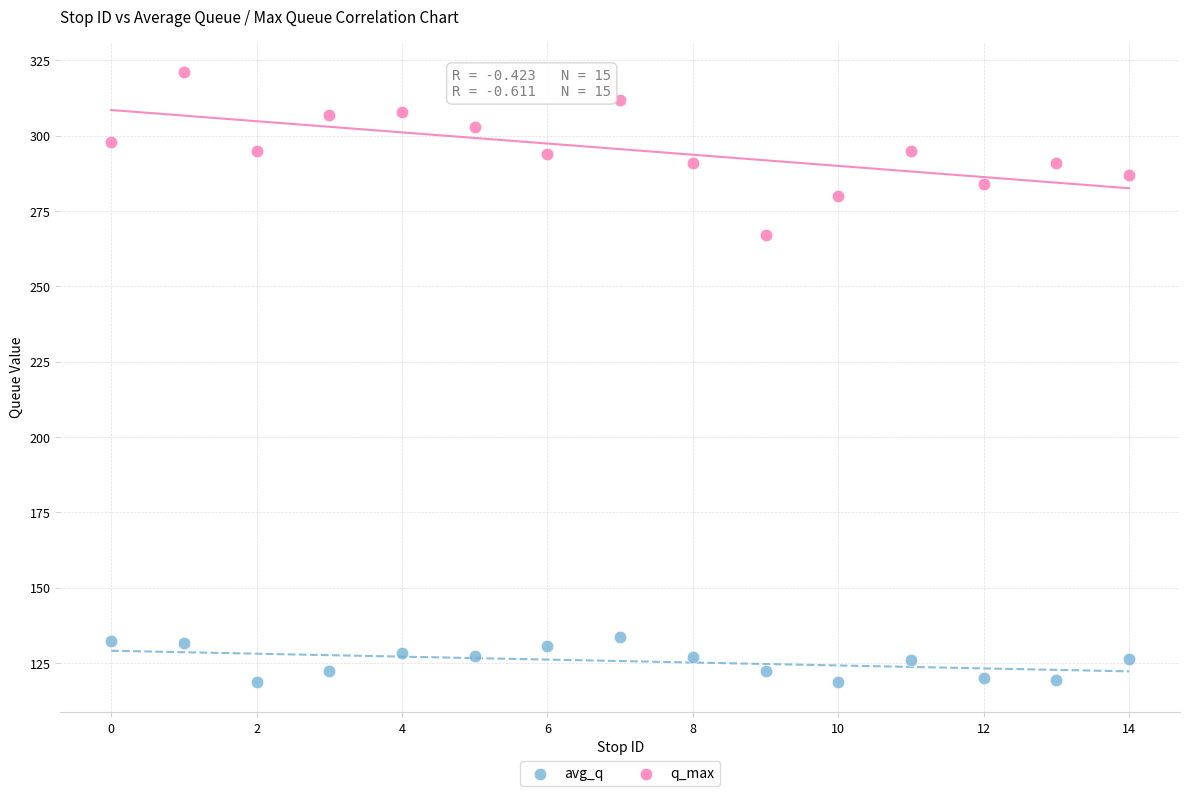

Across all series, what Y value is closest to 219?

267.0